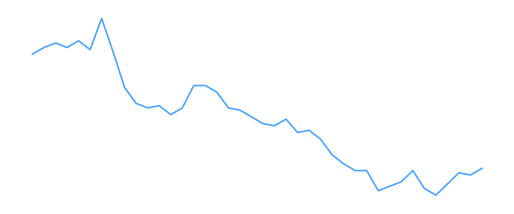

Does the chart display data point markers on the line(s)?

No